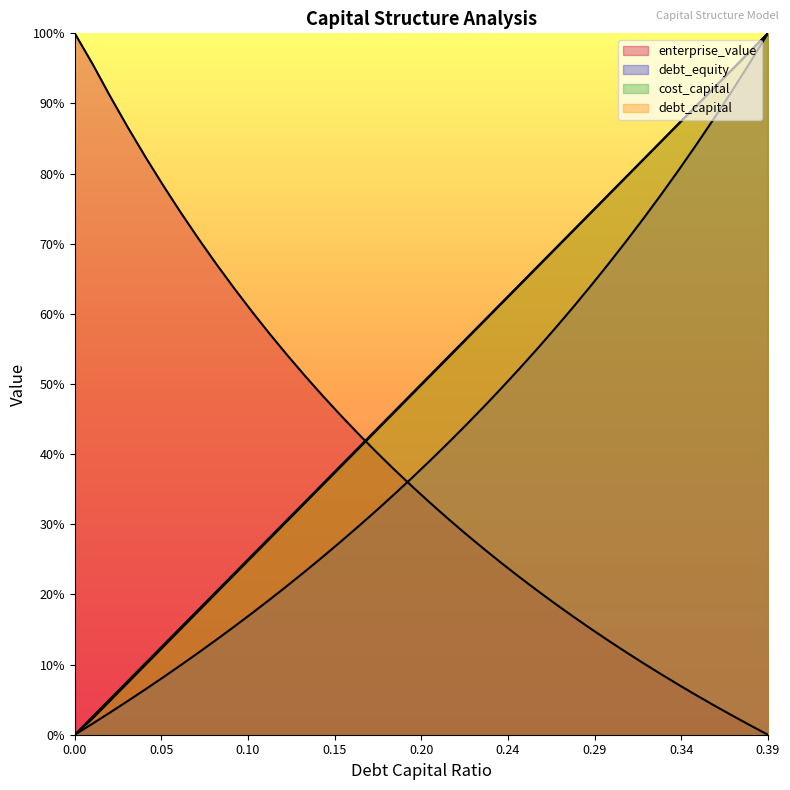

Is the value of debt_equity at 0.3 greater than the value of enterprise_value at 0.13?

Yes